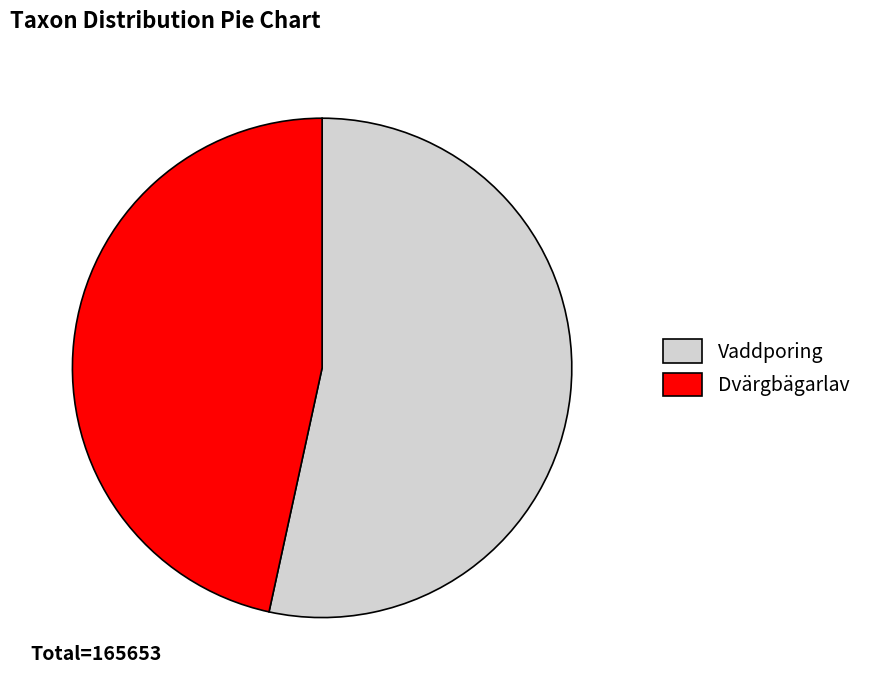

Rank the categories by value from lowest to highest.

Dvärgbägarlav, Vaddporing